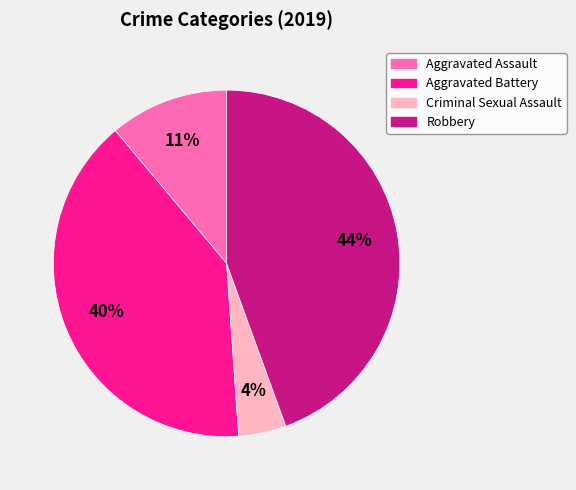

What is the ratio of the value at Aggravated Battery to the value at Aggravated Assault?

3.6